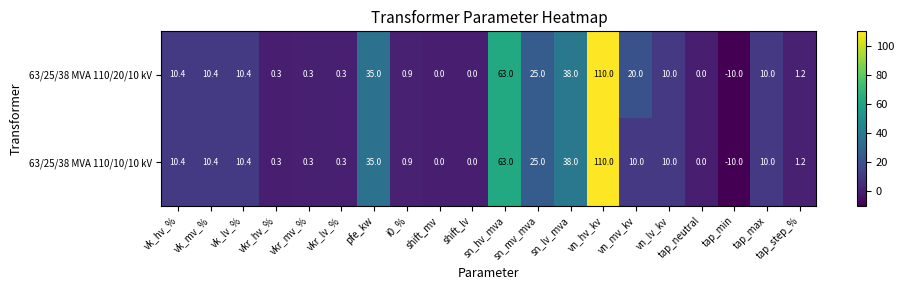

What is the total value across all series at sn_mv_mva?

50.0